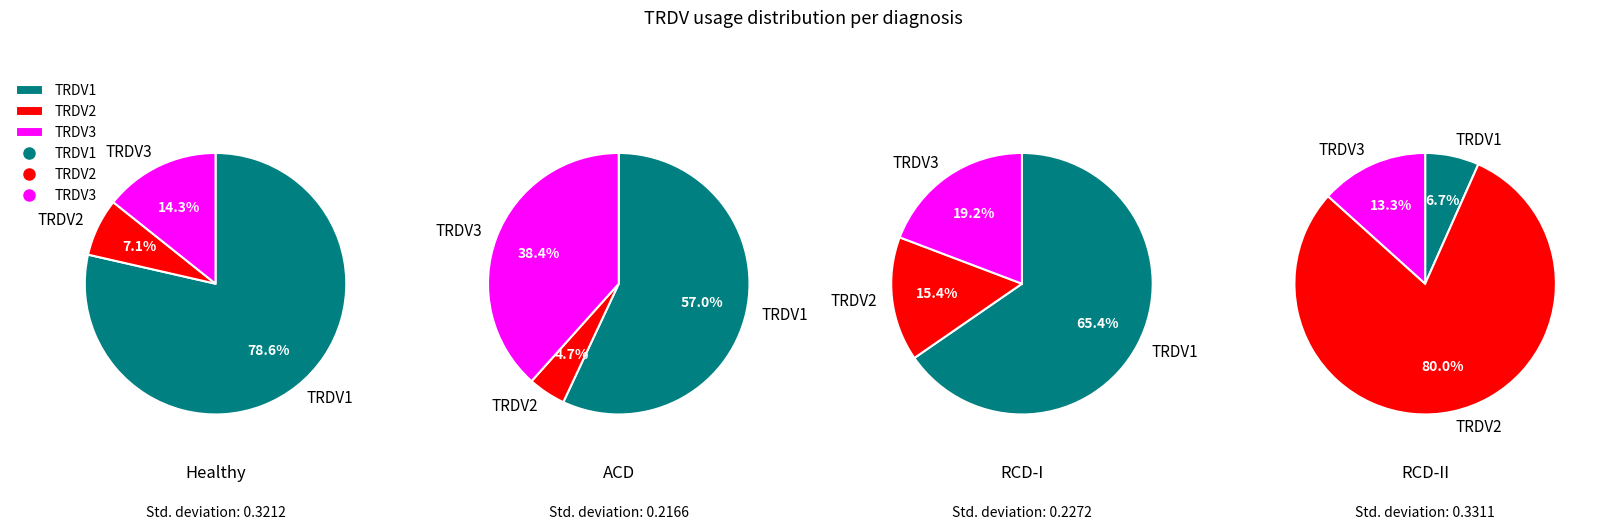

What is the difference between the highest and lowest values at 0?

71.4